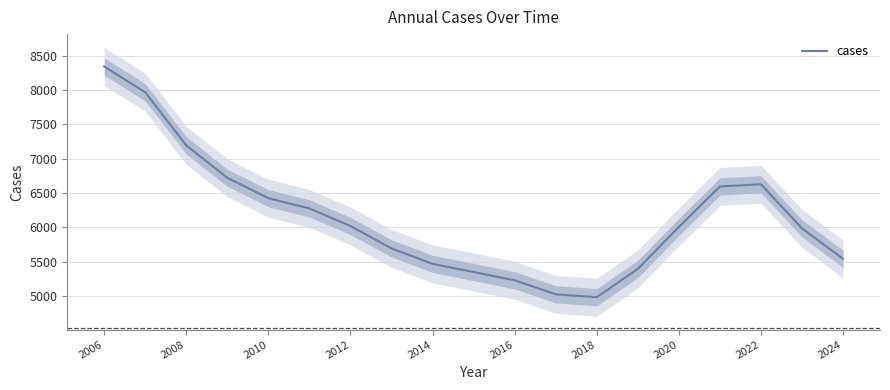

The value of cases at 2018 is 4982.7. True or false?

True